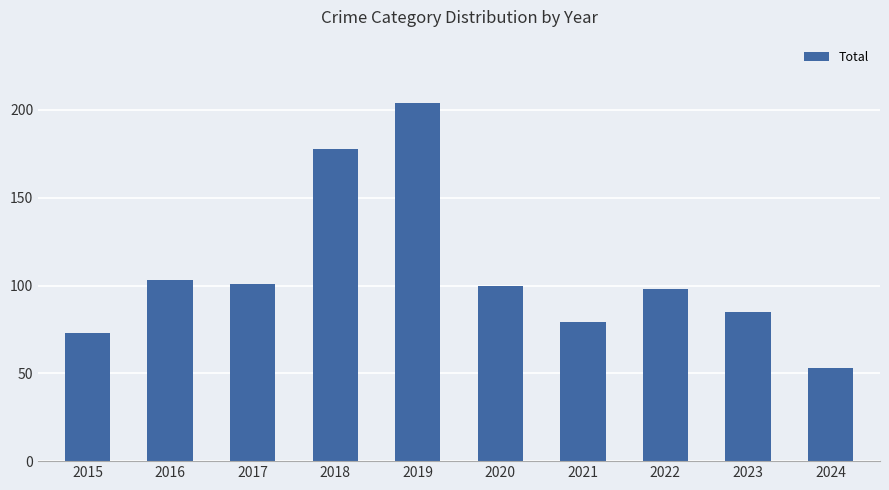

What value does the data have at 2017?

101